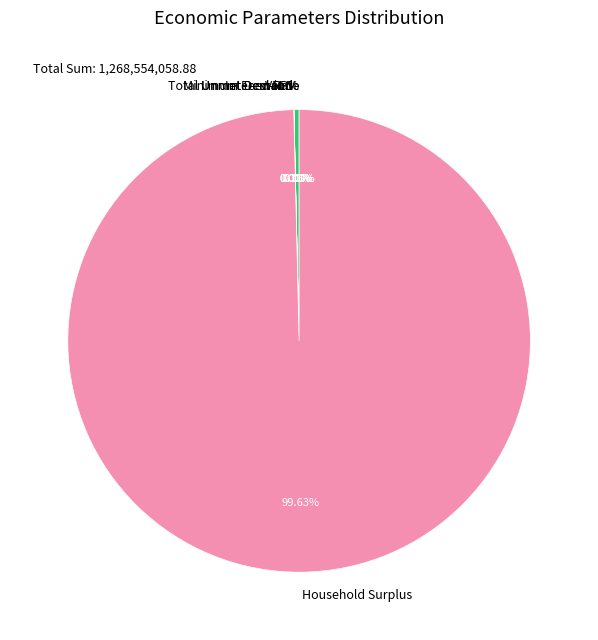

Which slice is the smallest?

Interest Rate